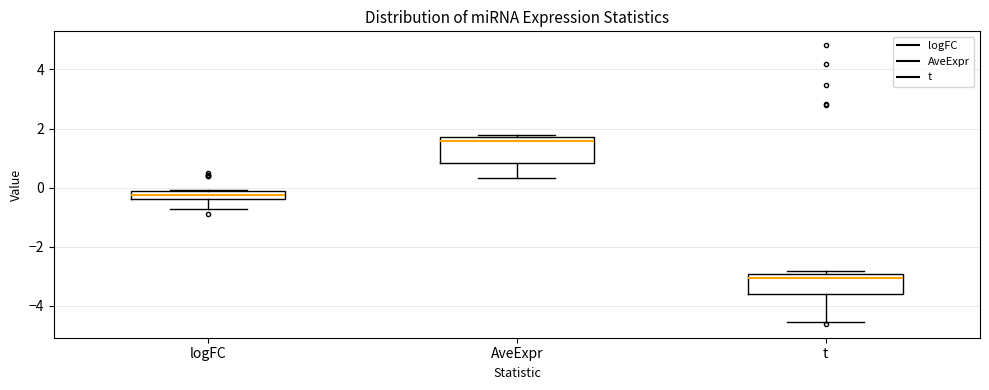

Where is the upper edge of the box for t on the y-axis? The values are not printed on the chart, so give them approximately, as read against the axis.

-3.0